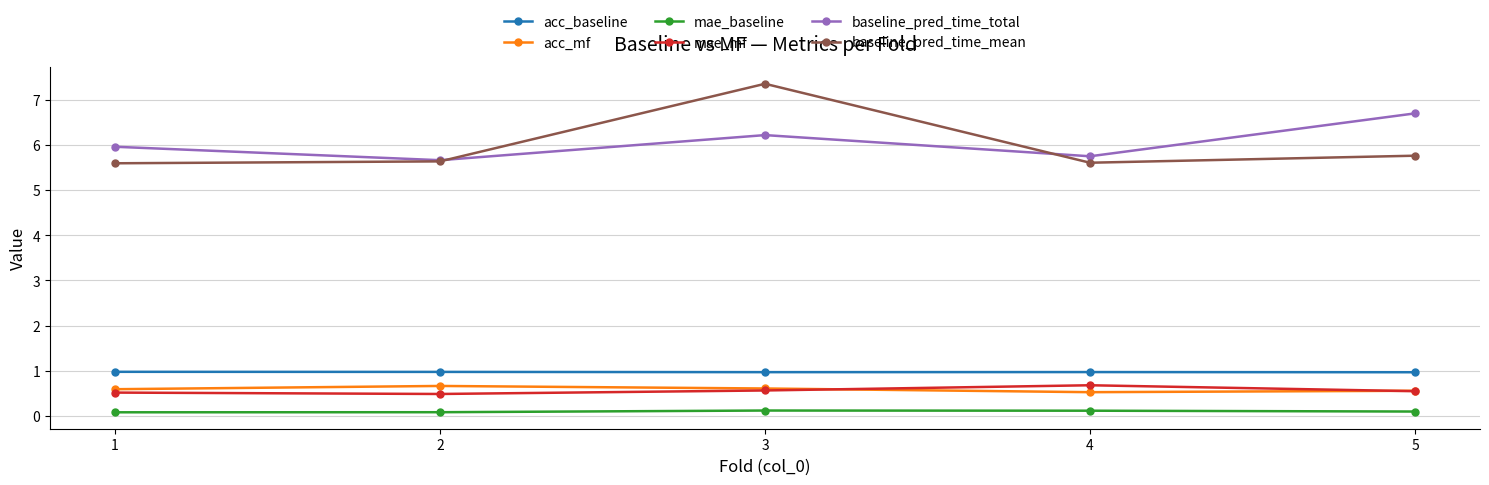

How many lines are shown in the chart?

6